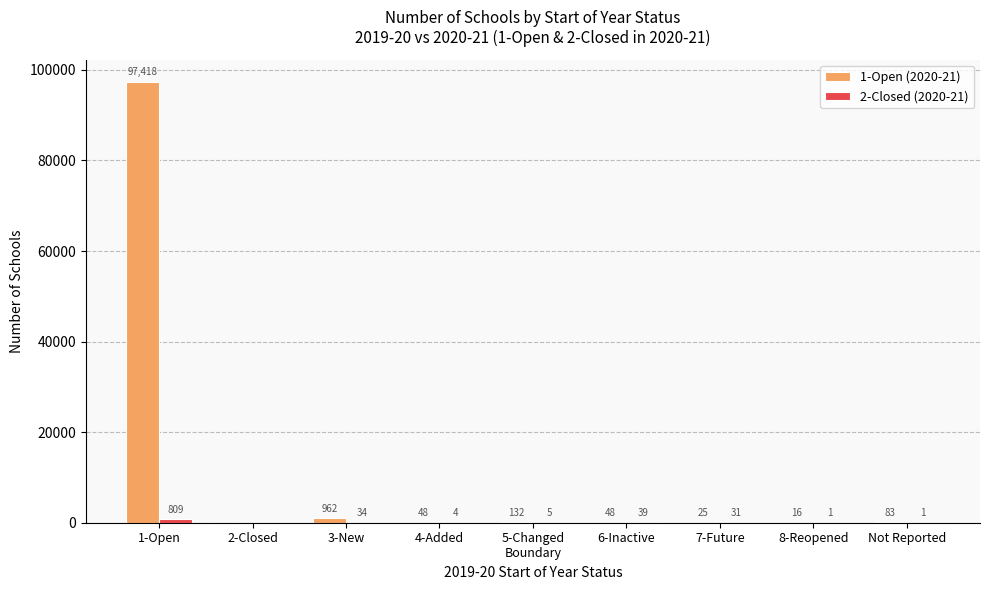

Between 2-Closed and 4-Added, which series saw the biggest shift?

1-Open (2020-21)